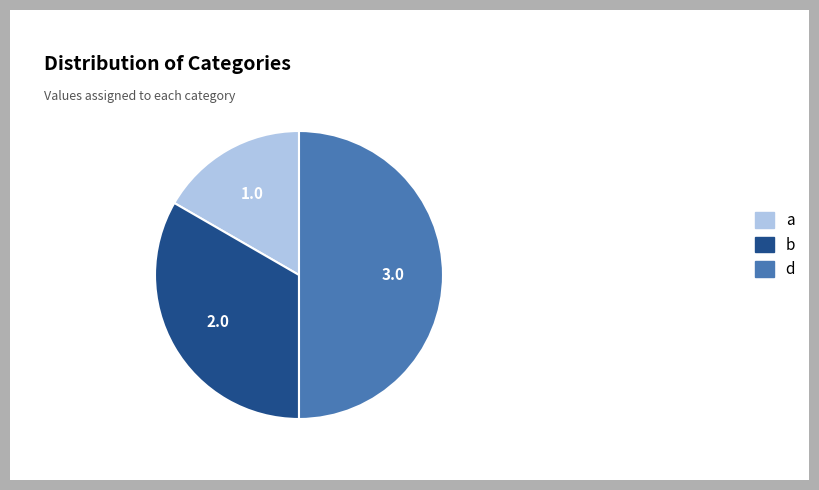

Does b represent more than half of the total?

No